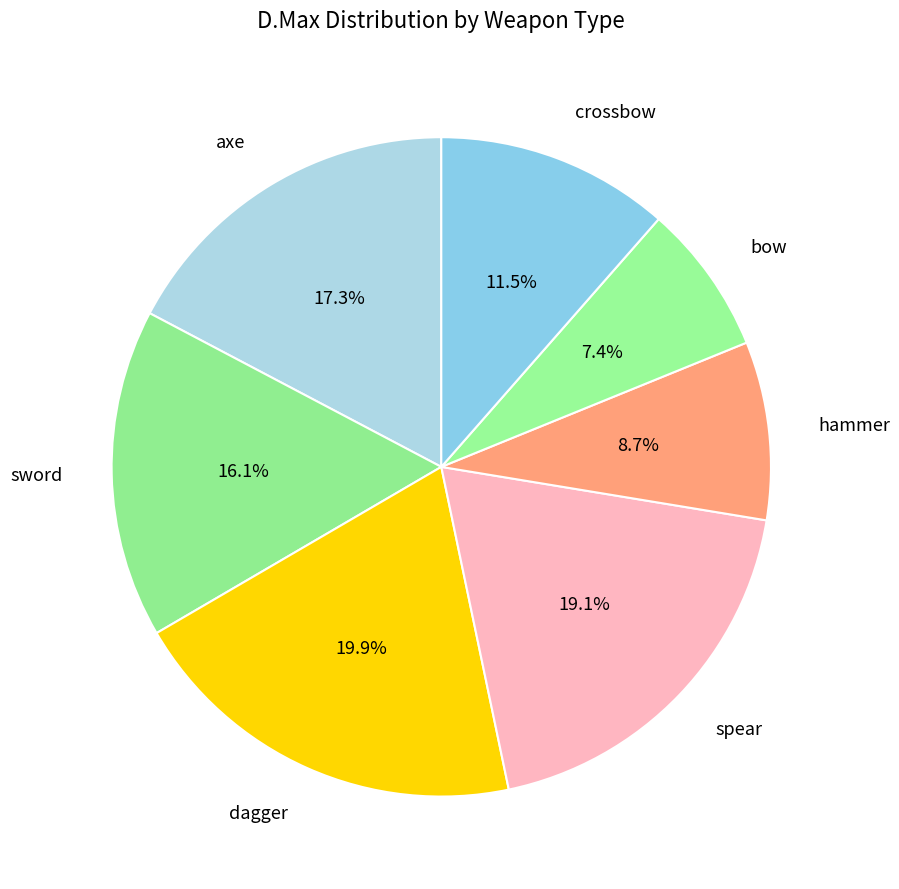

To the nearest percent, what portion does dagger represent?

20%